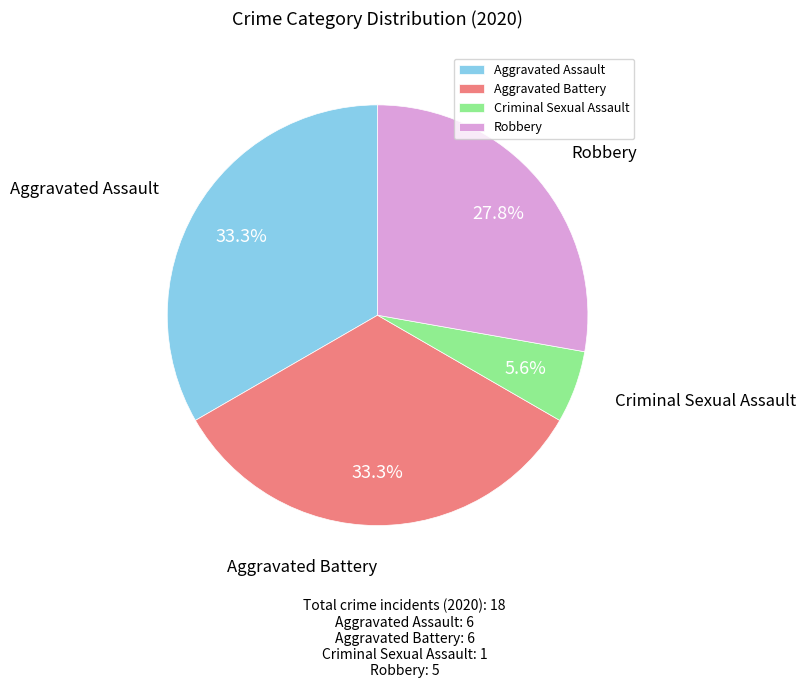

Is there any slice that represents more than half of the pie?

No